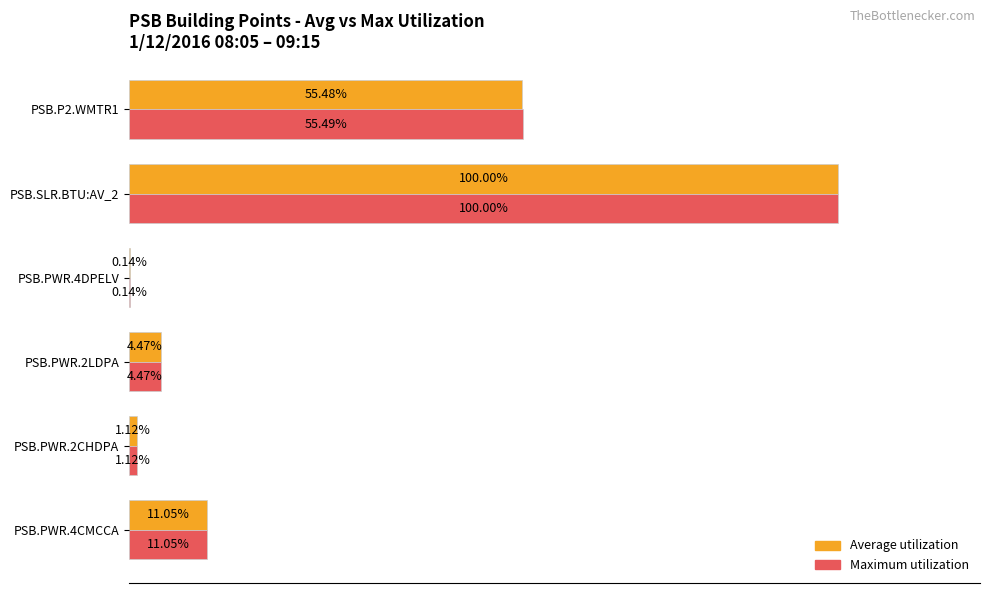

At which category is the sum across all series the highest?

PSB.SLR.BTU:AV_2